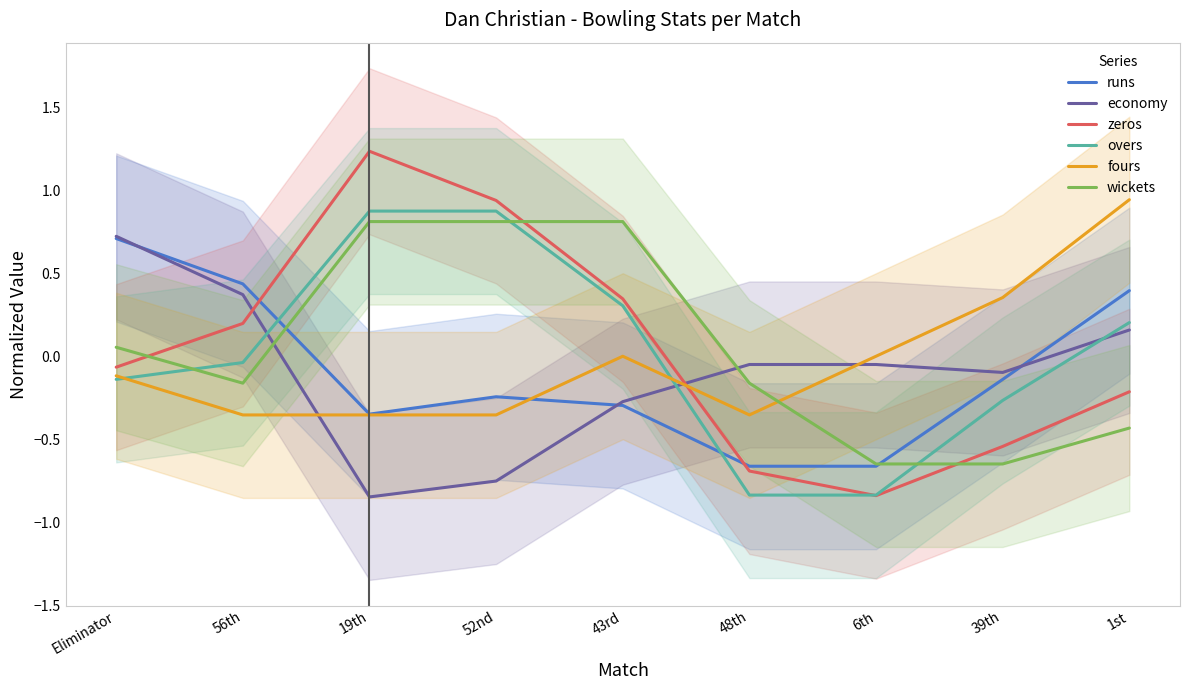

Reading left to right, what are all the values shown in this chart?

runs: Eliminator=0.7	56th=0.4	19th=-0.3	52nd=-0.2	43rd=-0.3	48th=-0.7	6th=-0.7	39th=-0.1	1st=0.4
economy: Eliminator=0.7	56th=0.4	19th=-0.8	52nd=-0.8	43rd=-0.3	48th=-0.0	6th=-0.0	39th=-0.1	1st=0.2
zeros: Eliminator=-0.1	56th=0.2	19th=1.2	52nd=0.9	43rd=0.3	48th=-0.7	6th=-0.8	39th=-0.5	1st=-0.2
overs: Eliminator=-0.1	56th=-0.0	19th=0.9	52nd=0.9	43rd=0.3	48th=-0.8	6th=-0.8	39th=-0.3	1st=0.2
fours: Eliminator=-0.1	56th=-0.4	19th=-0.4	52nd=-0.4	43rd=-0.0	48th=-0.4	6th=0.0	39th=0.4	1st=0.9
wickets: Eliminator=0.1	56th=-0.2	19th=0.8	52nd=0.8	43rd=0.8	48th=-0.2	6th=-0.6	39th=-0.6	1st=-0.4